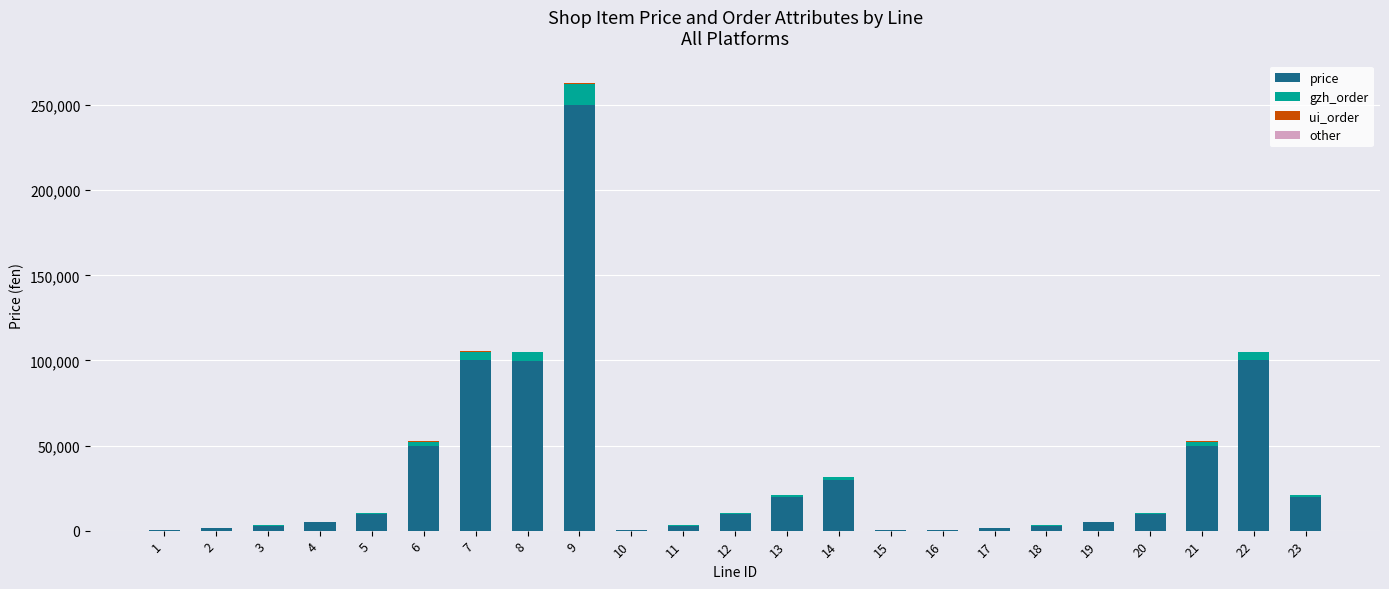

At which category is the sum across all series the highest?

9